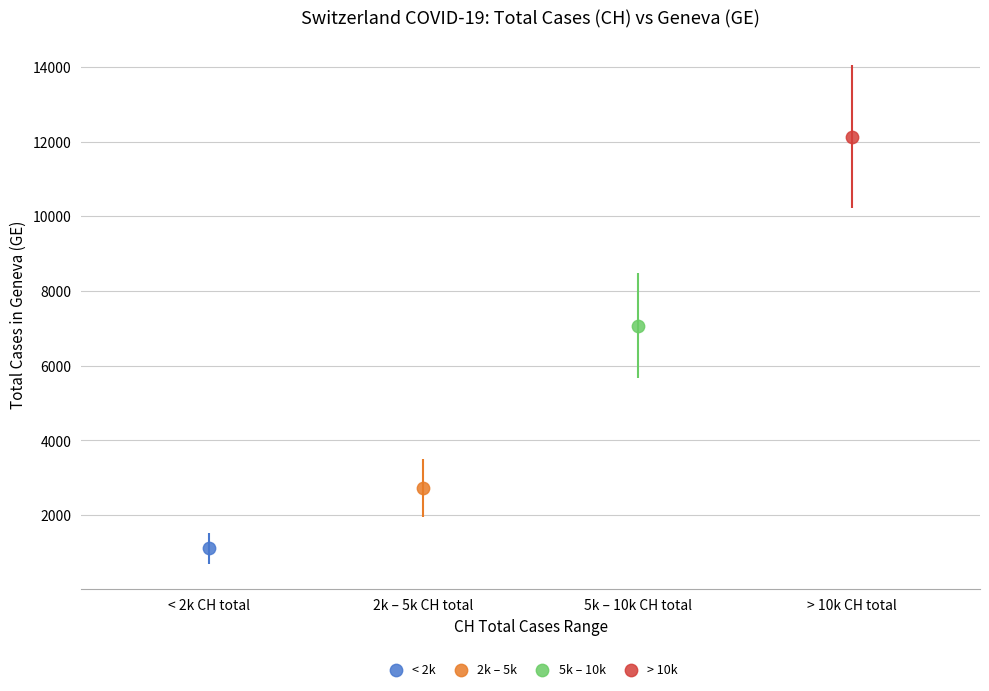

Which series contains the highest Y value?

> 10k